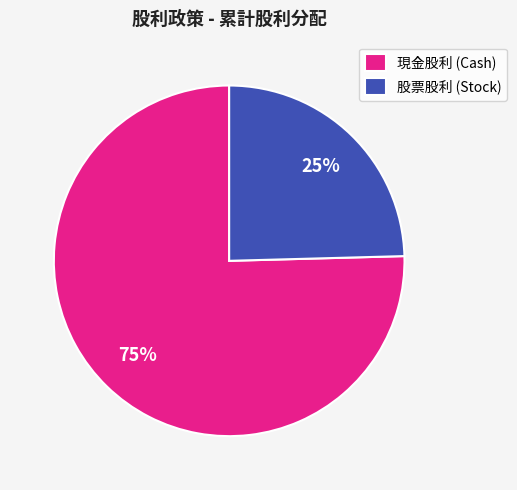

To the nearest percent, what is the average slice percentage?

50%